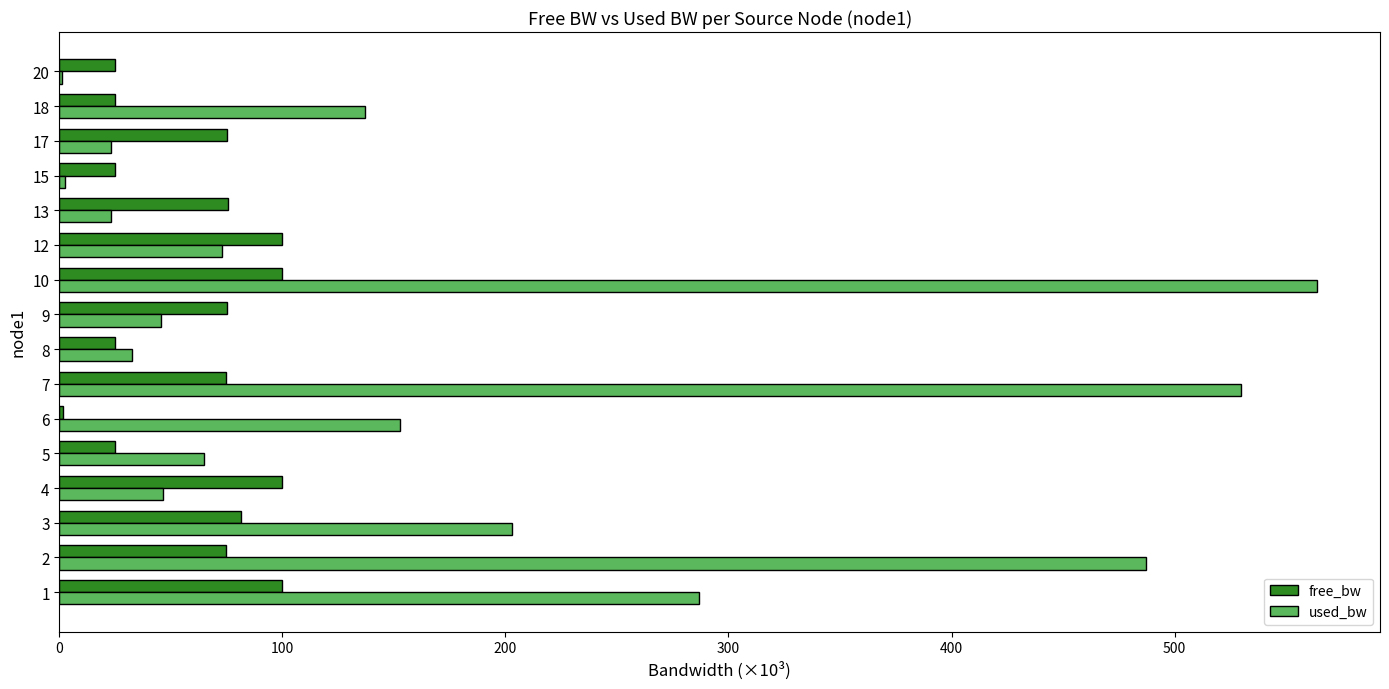

What is the maximum value for used_bw?

563.9